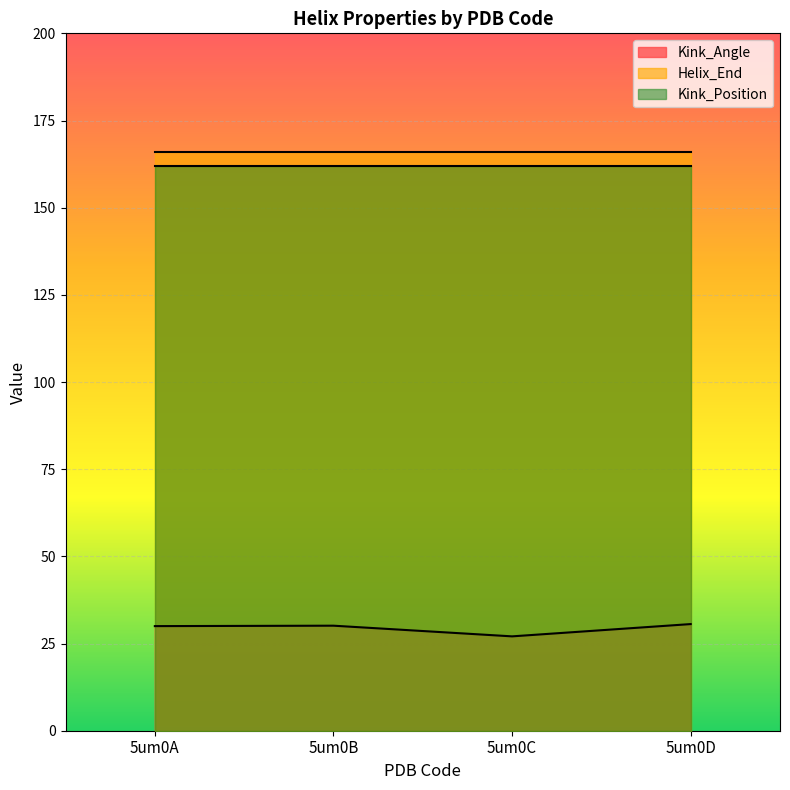

Between 5um0B and 5um0A, which is larger?

5um0B